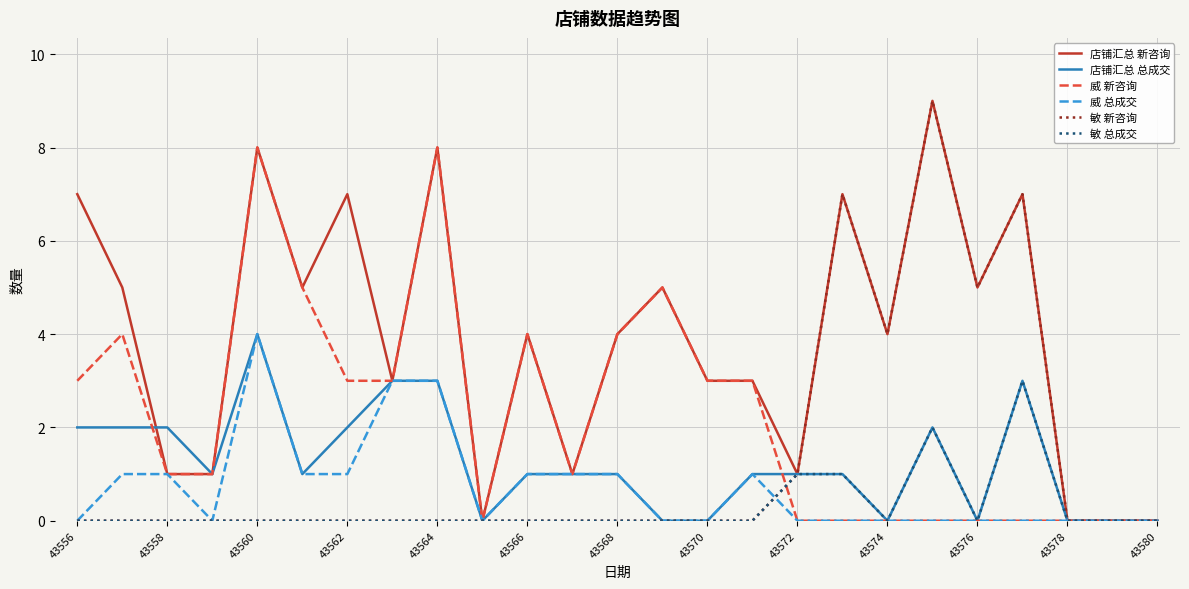

What is the greatest value displayed?

9